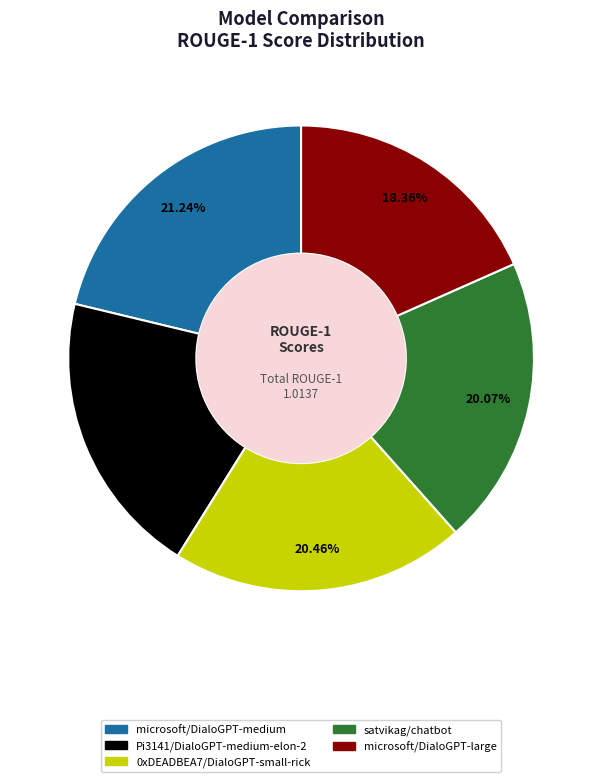

Do microsoft/DialoGPT-medium and satvikag/chatbot together represent more than half of the pie?

No